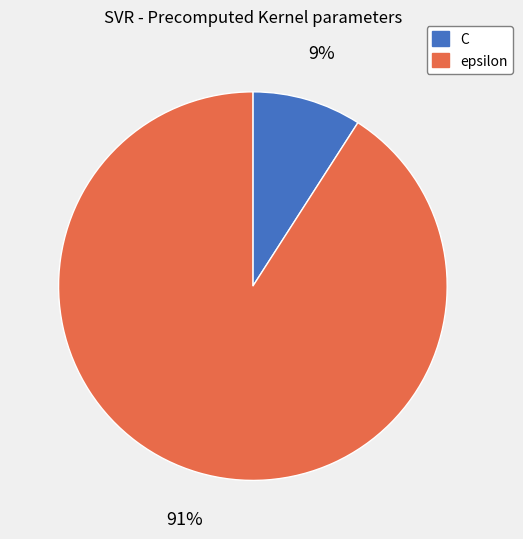

How many slices are in this pie chart?

2